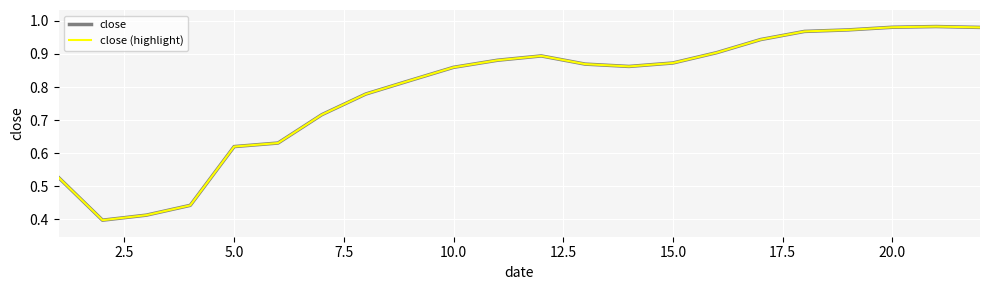

At how many categories does at least one series exceed 0?

22